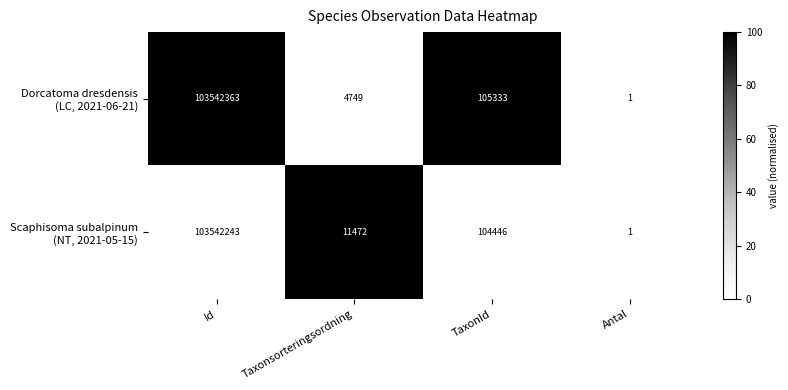

What is the spread (max minus min) of values at Taxonsorteringsordning?

6723